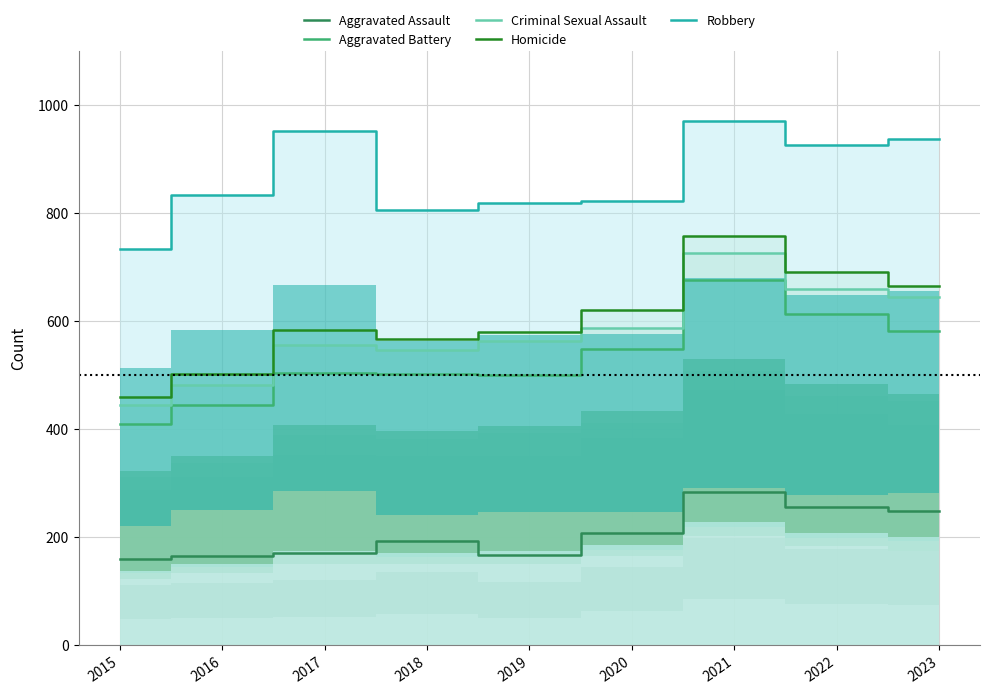

What is the sum of all Criminal Sexual Assault values?

5207